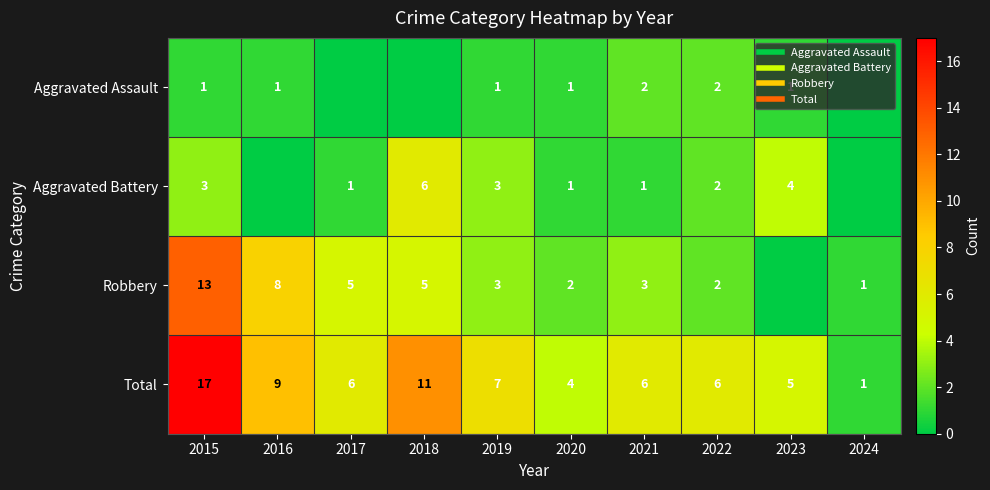

What is the difference between the maximum and minimum values in the Aggravated Assault series?

2